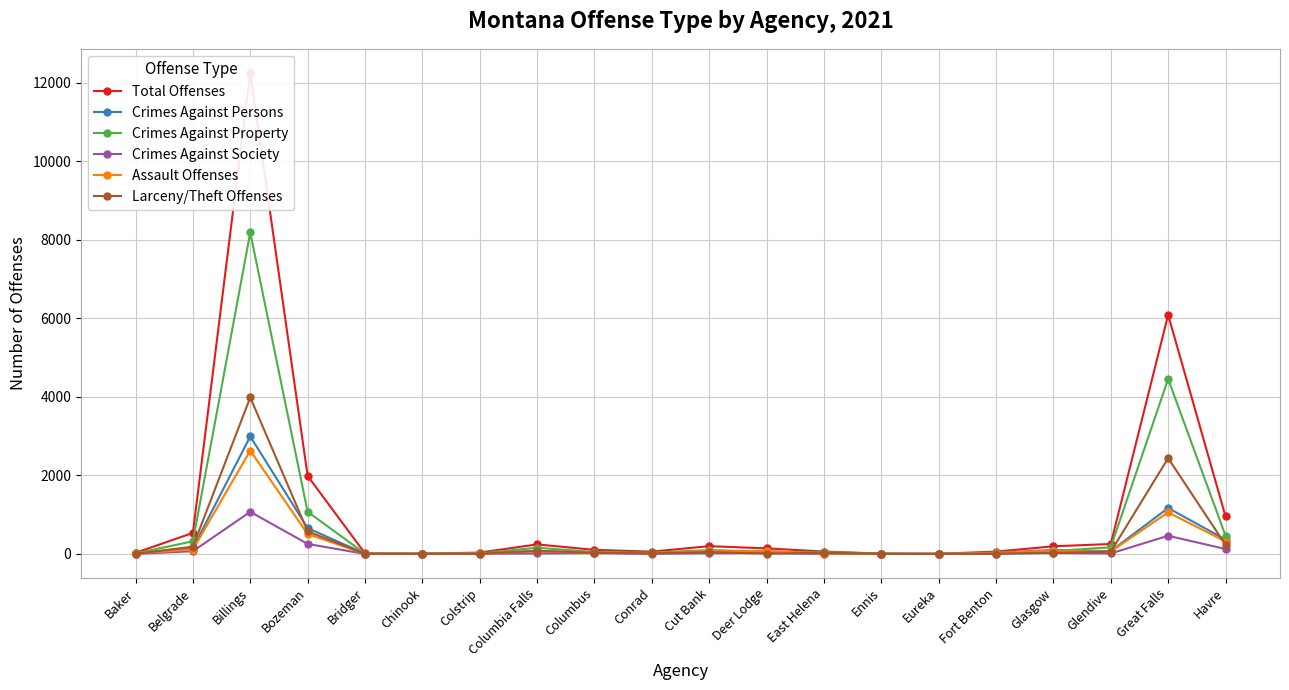

Is this an area chart (filled region under the line)?

No